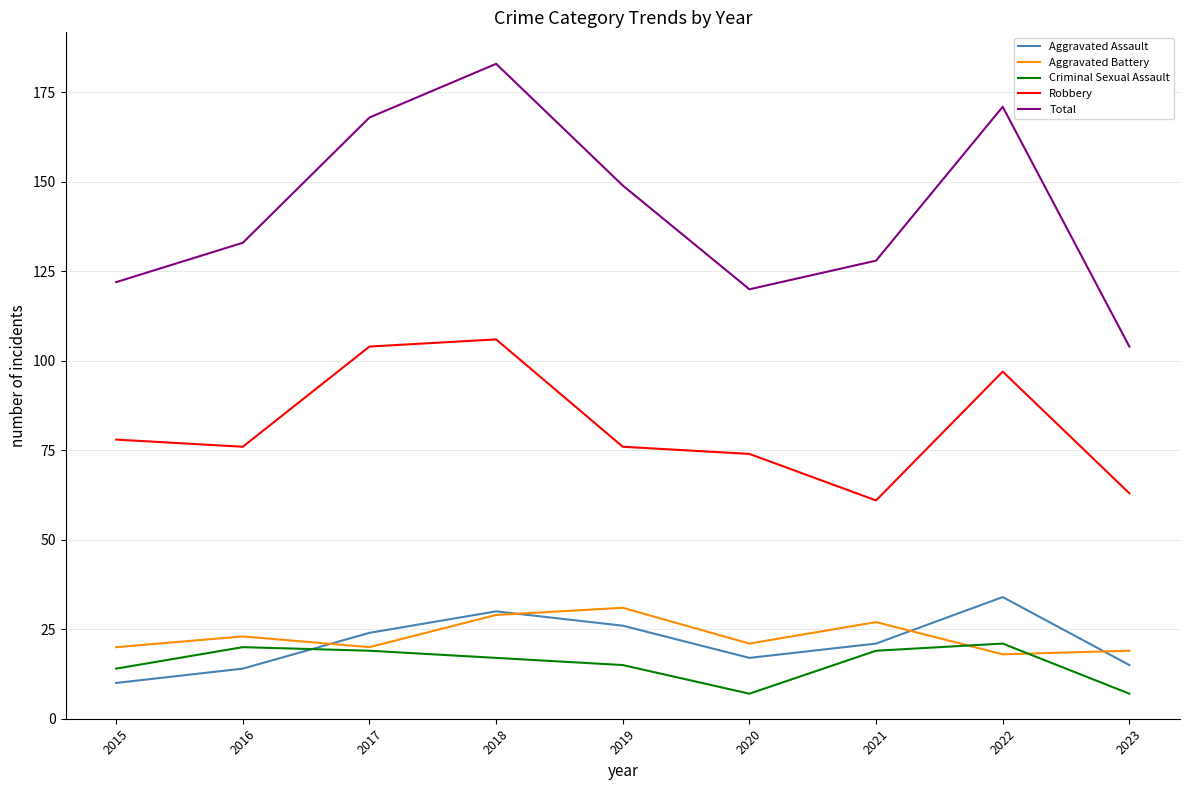

At which category is the sum across all series the highest?

2018